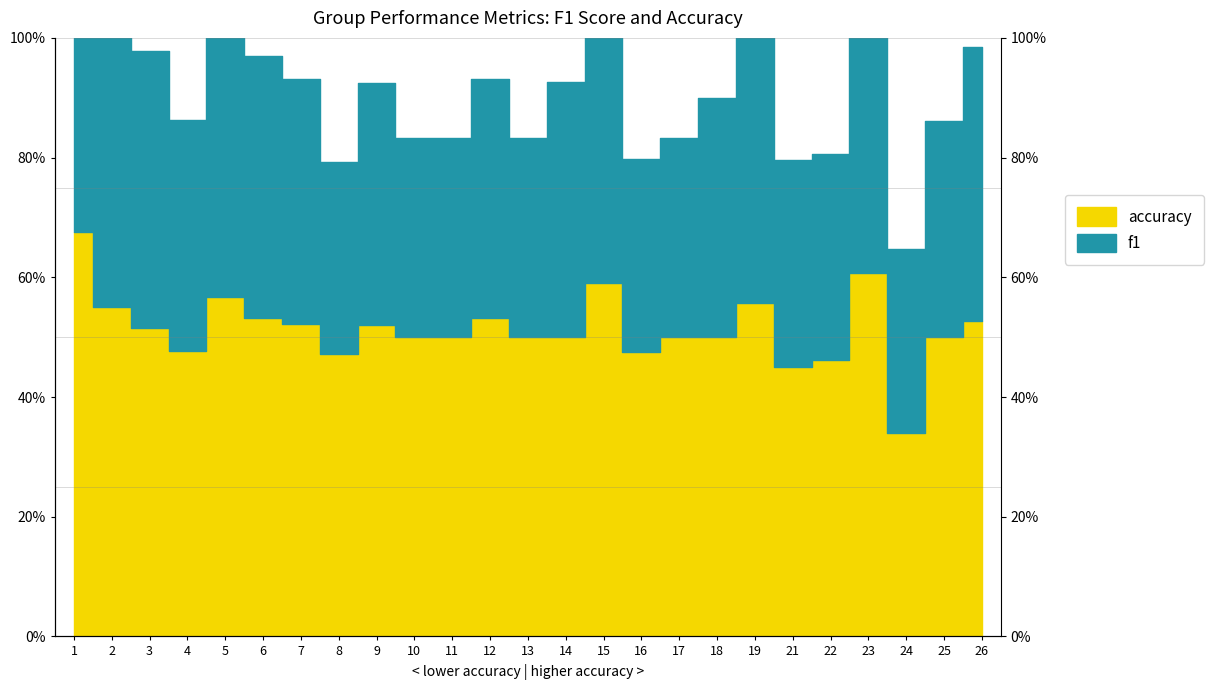

What is the difference between the values at 1 and 22?

0.2